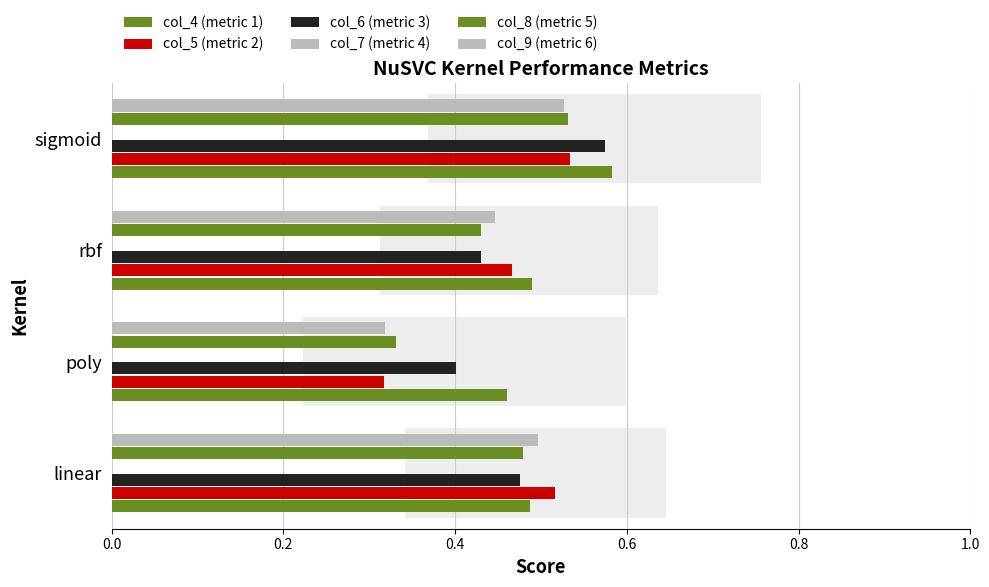

What is the label of the 4th bar from the right?

linear